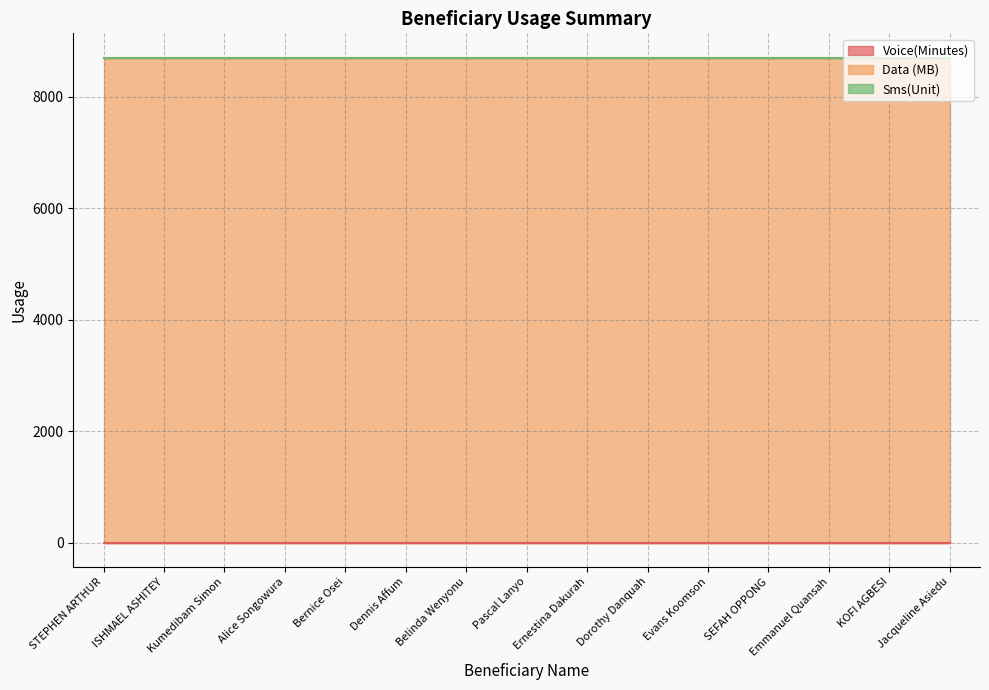

True or false: Data (MB) and Sms(Unit) intersect in this chart.

False